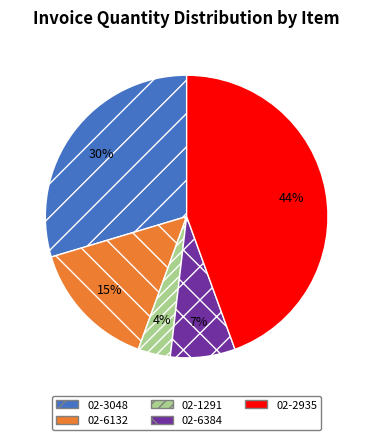

To the nearest percent, what is the difference between the 02-6132 and 02-3048 slice percentages?

15%